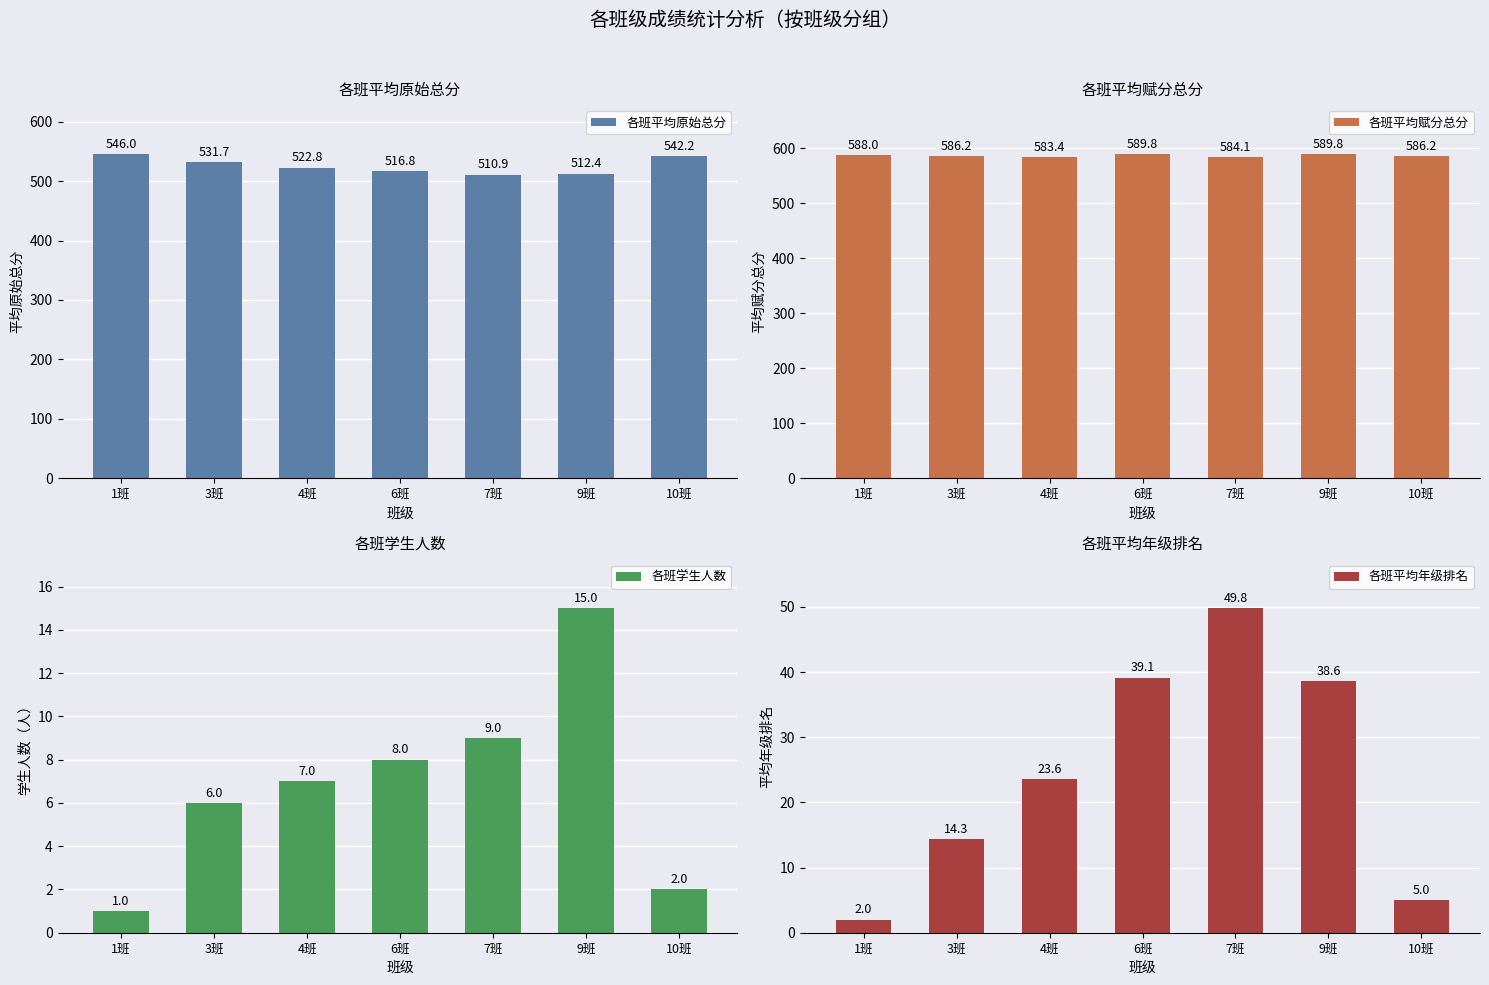

Which series has the largest range (max minus min)?

各班平均年级排名